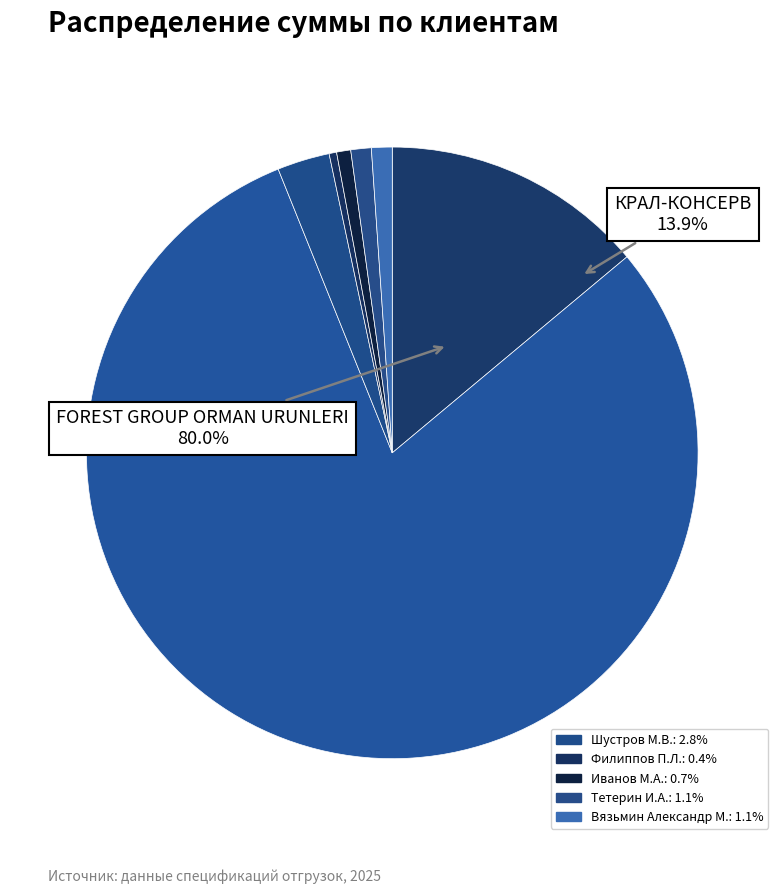

Between Вязьмин Александр М. and Иванов М.А., which is larger?

Вязьмин Александр М.